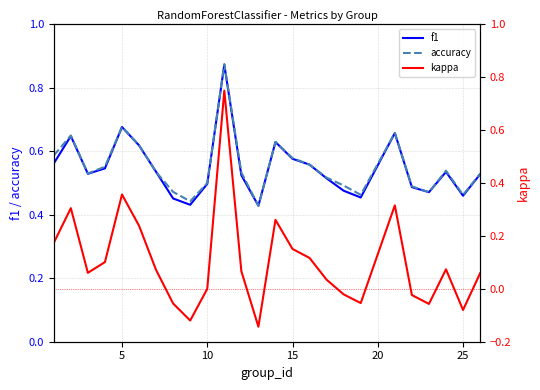

Is it true that f1 equals 0.8 at 25?

False